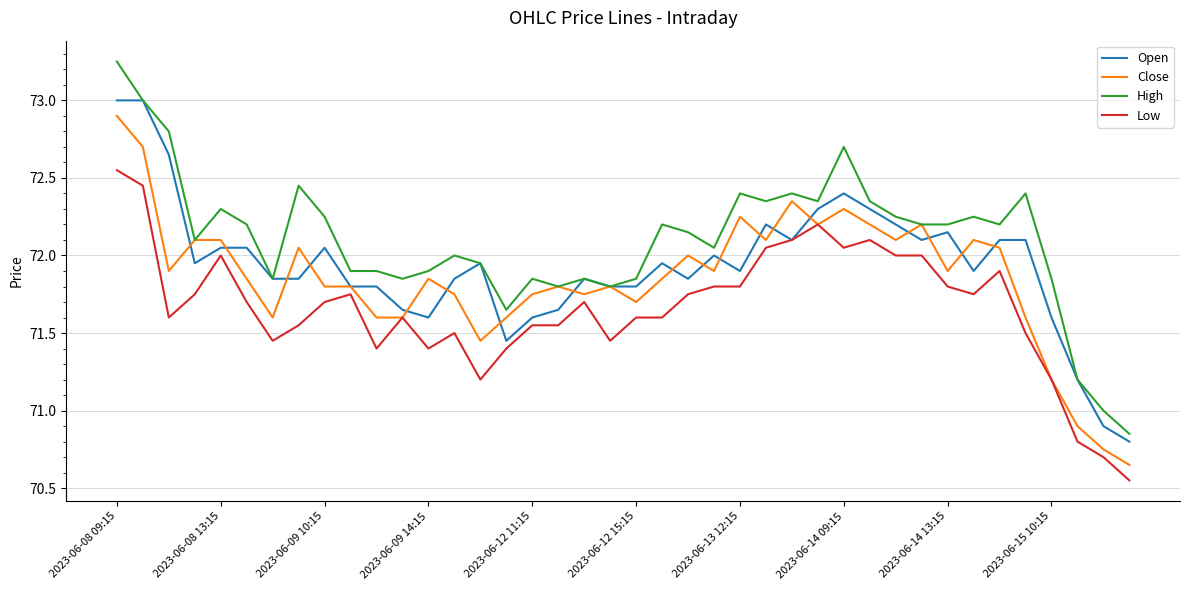

Which series has the largest total across all categories?

High